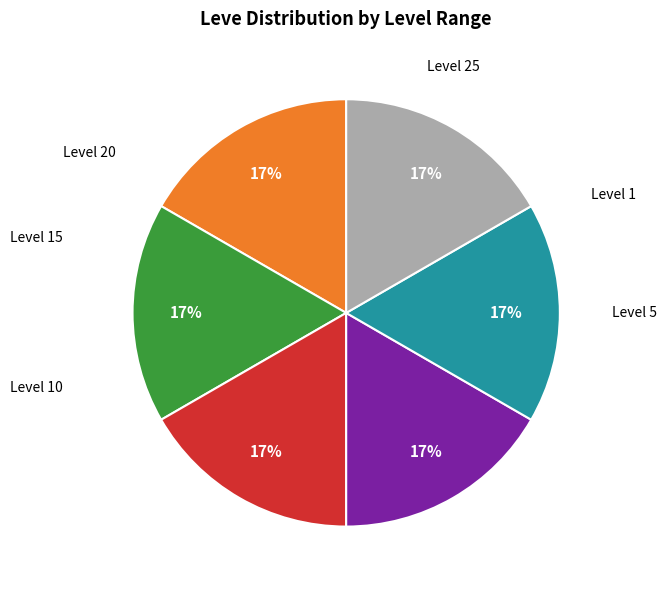

To the nearest percent, what is the average slice percentage?

17%